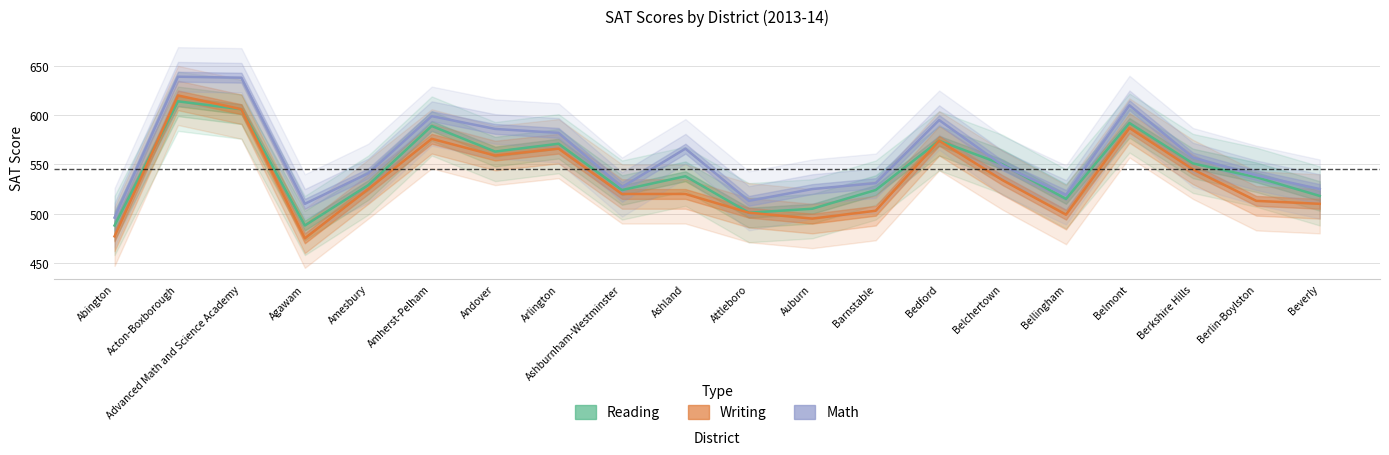

True or false: Math and Writing cross at least once.

False